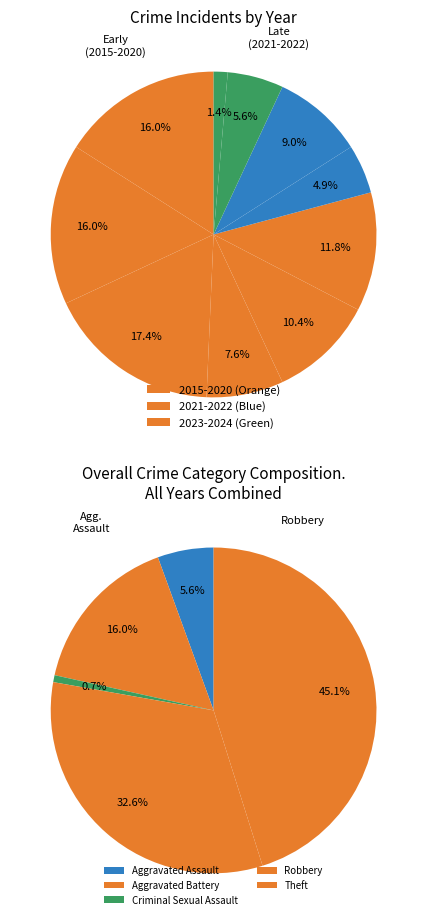

Which has a higher value, 2022 or 2020?

2020